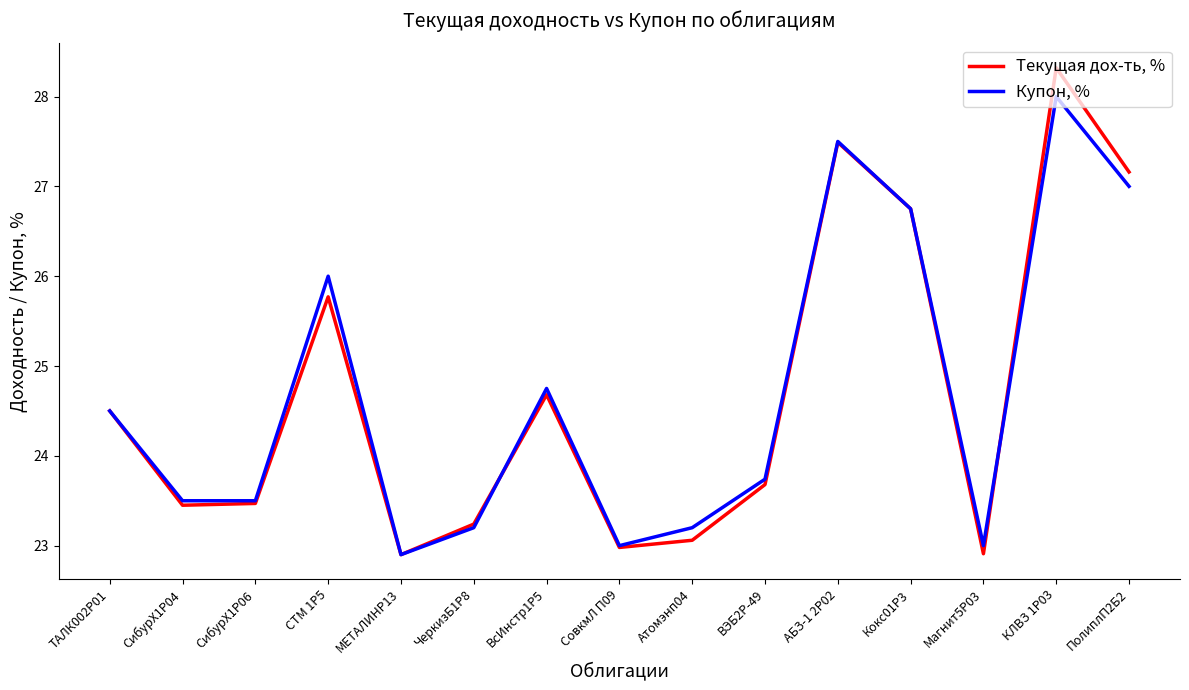

Which series has the largest range (max minus min)?

Текущая дох-ть, %